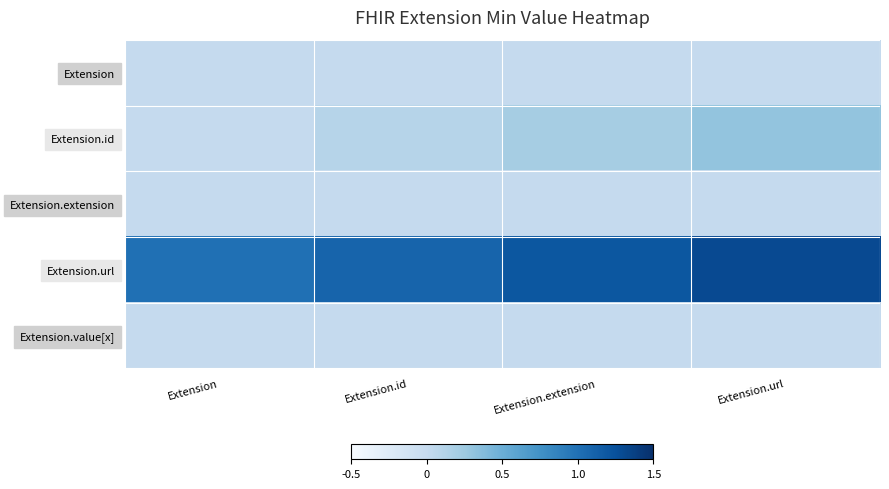

Between Extension.extension and Extension.url, which series saw the biggest shift?

Extension.url